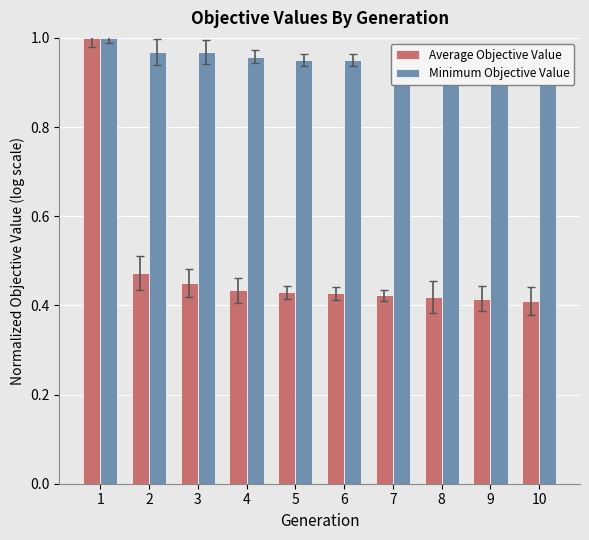

Does the chart contain any negative values?

No